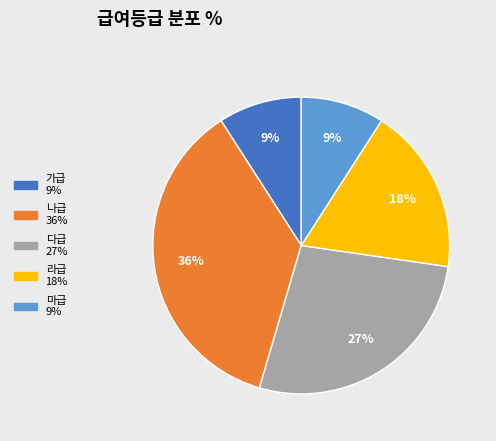

How many slices are in this pie chart?

5